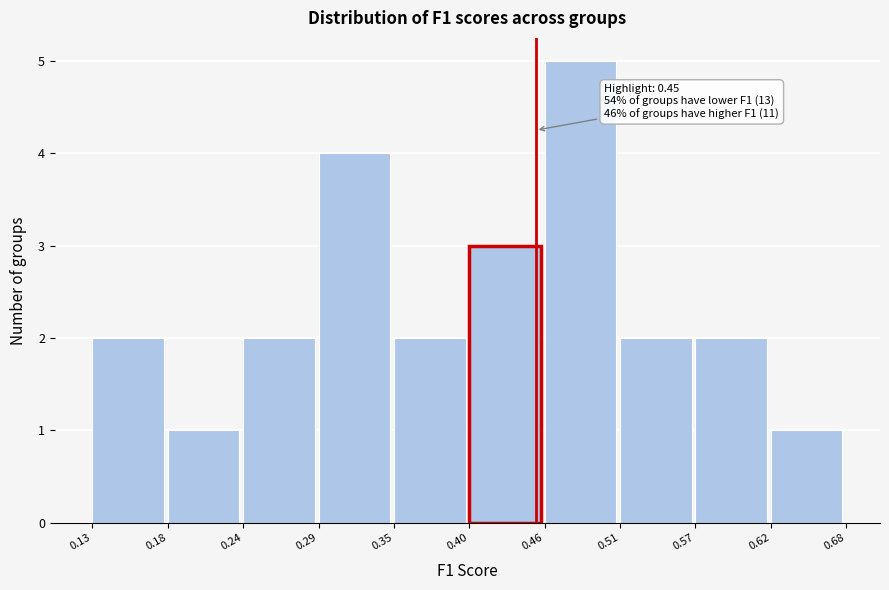

Over which range of the x-axis is the bar tallest?

0.46 to 0.51